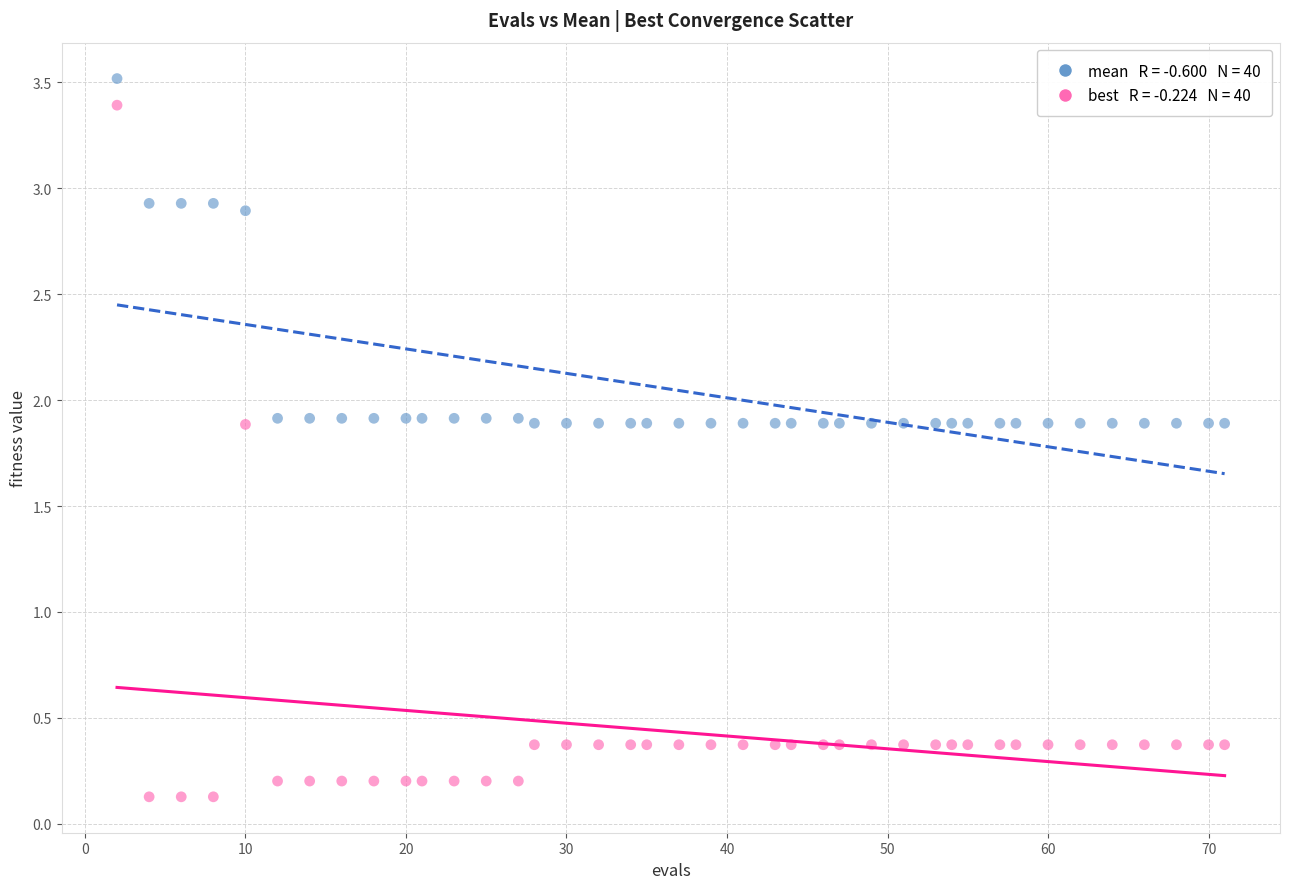

Across all data points, what is the range of Y values (max minus min)?

3.4